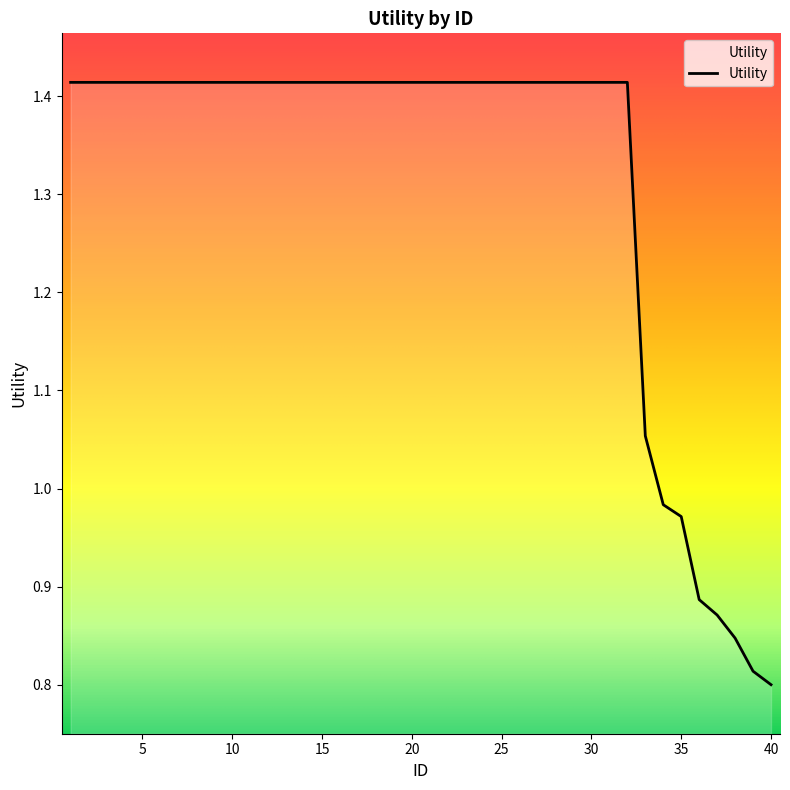

How many categories are shown in the chart?

40